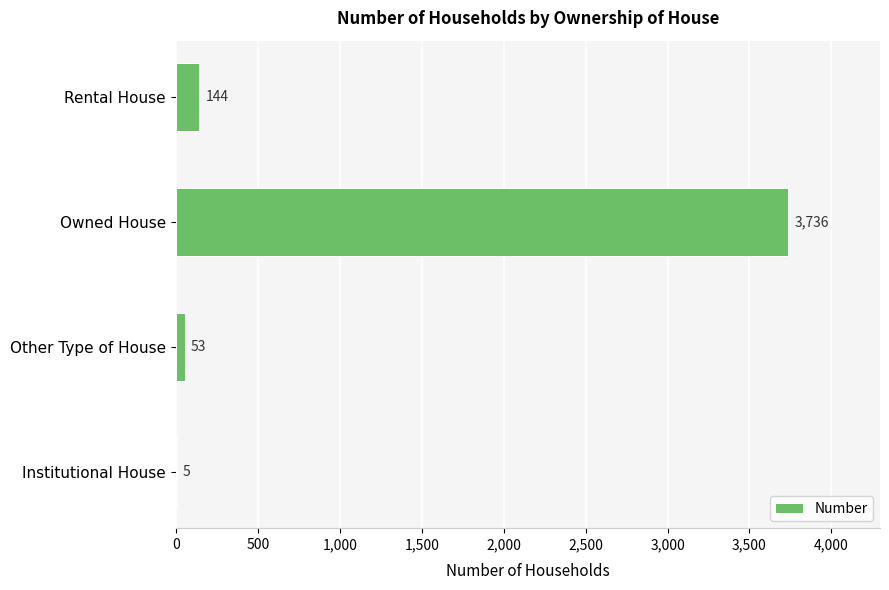

Which category has the highest value across all series?

Owned House